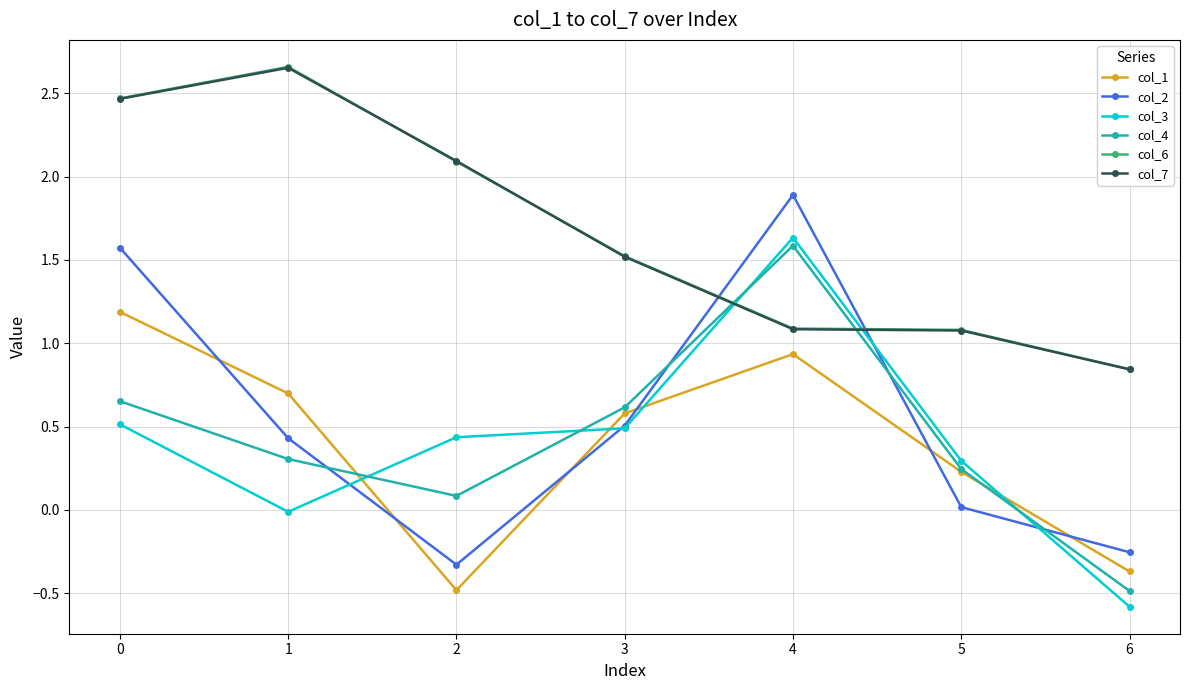

What is the maximum value for col_3?

1.6